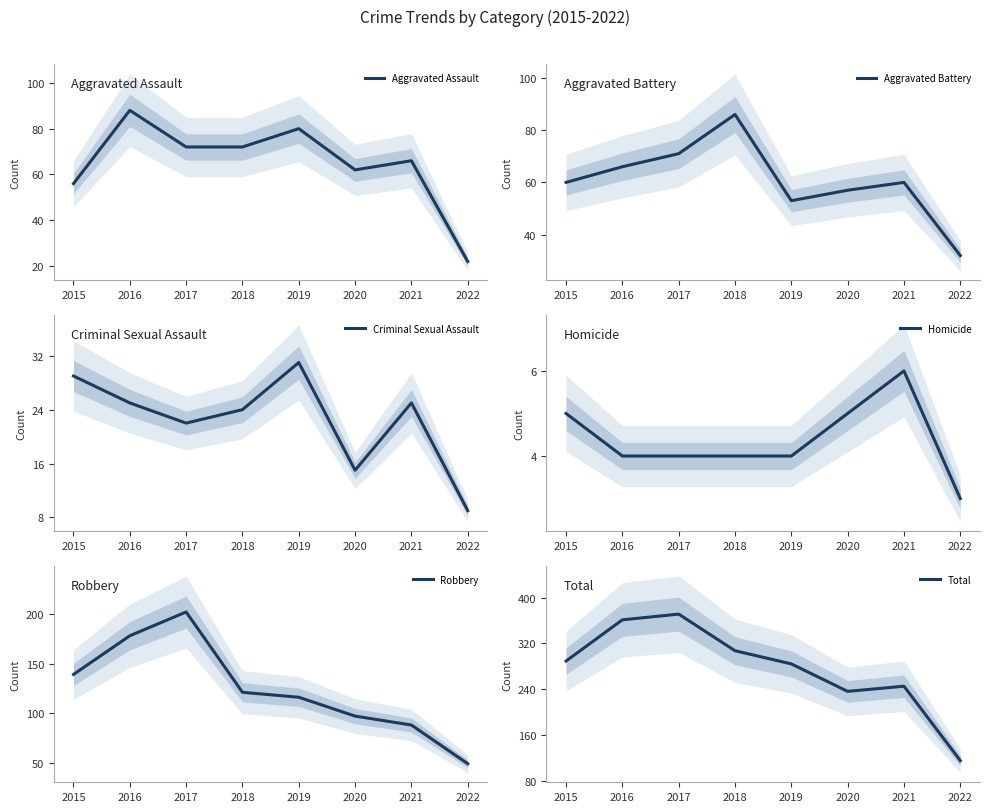

True or false: Total and Homicide cross at least once.

False